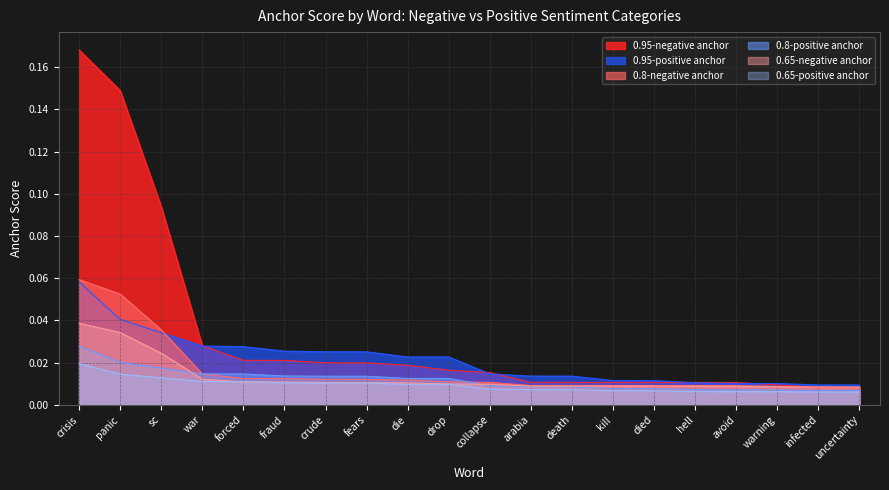

Which series has the widest spread of values?

0.95-negative anchor